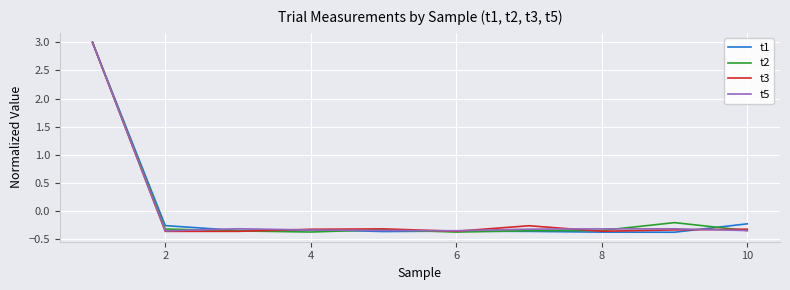

Which series has the largest range (max minus min)?

t1